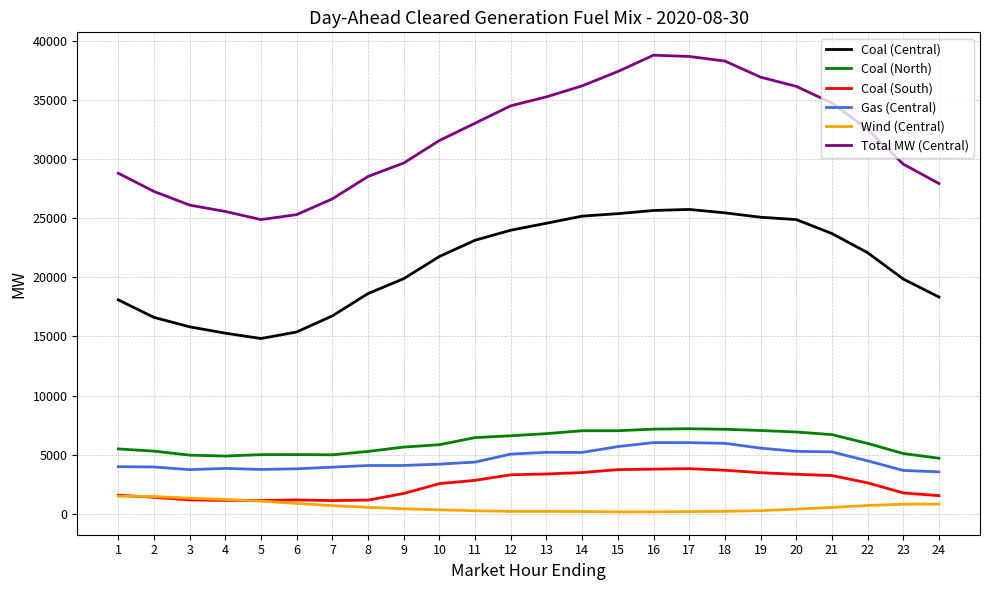

True or false: Total MW (Central) and Coal (Central) cross at least once.

False